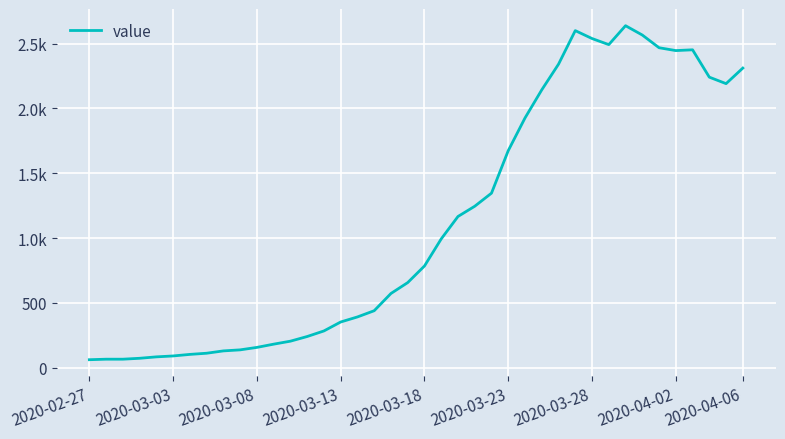

Does the chart have visible grid lines?

Yes